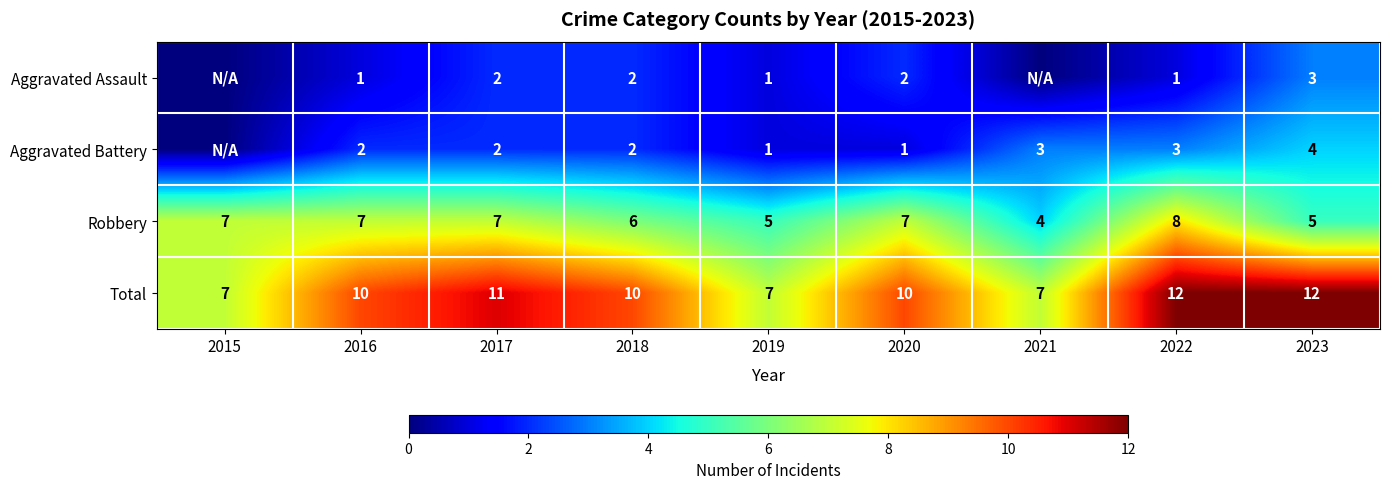

Between 2015 and 2020, which is larger?

2020